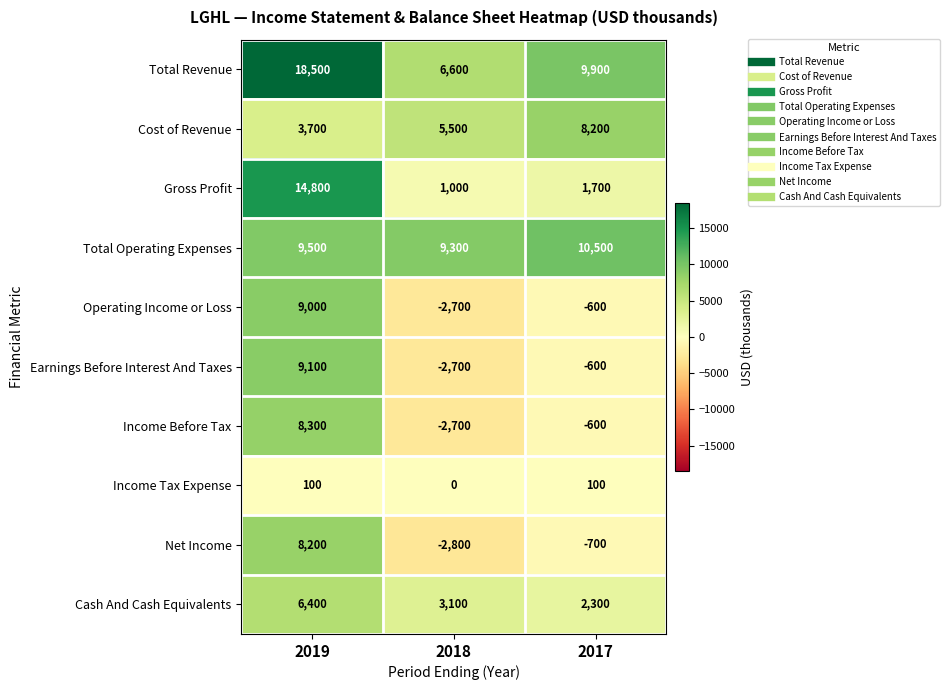

What is the difference between the maximum and second lowest values in the Gross Profit series?

13100